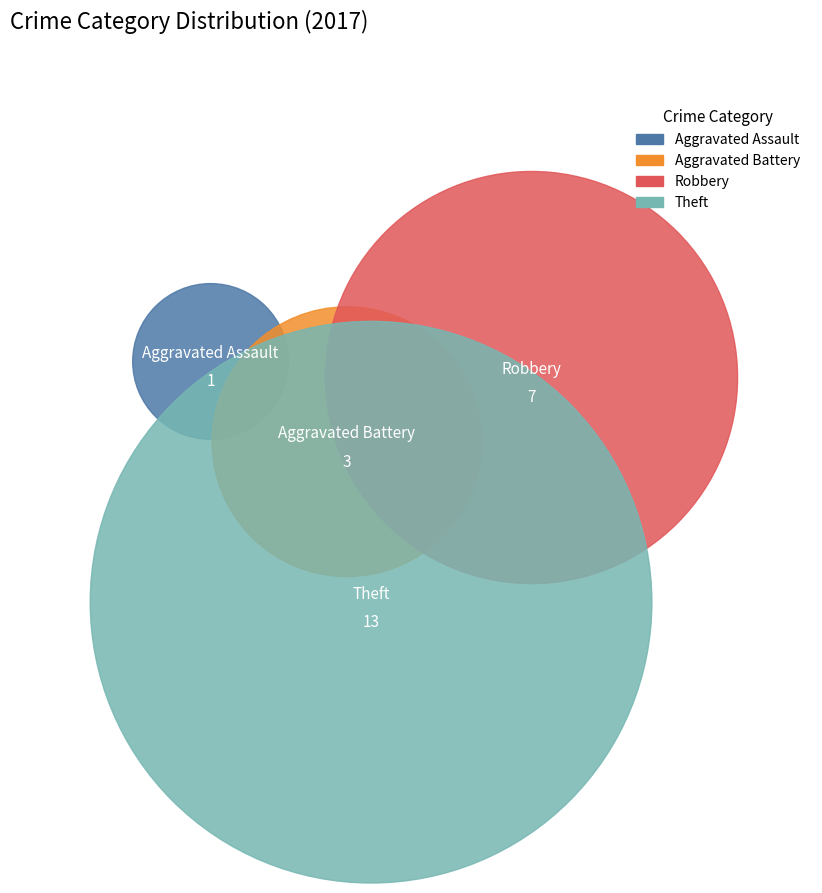

What is the change in value from Aggravated Assault to Theft?

+12